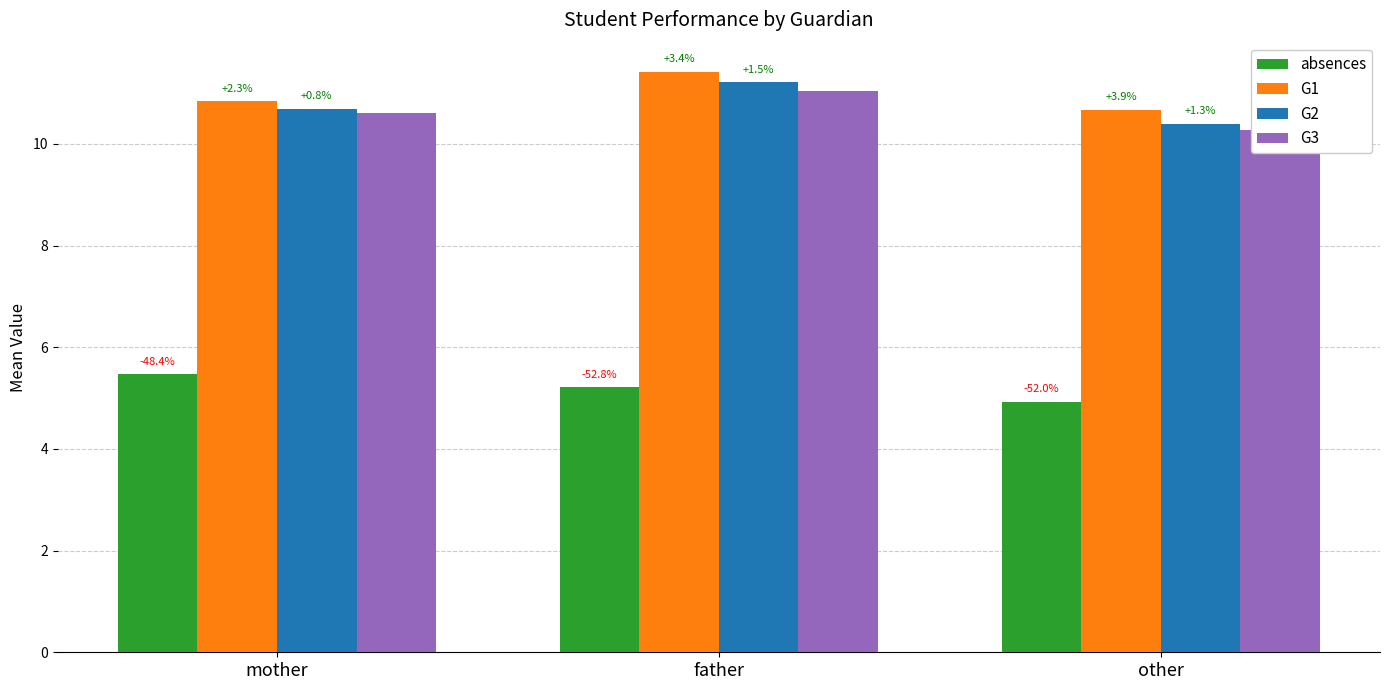

How many distinct data groups are displayed?

4